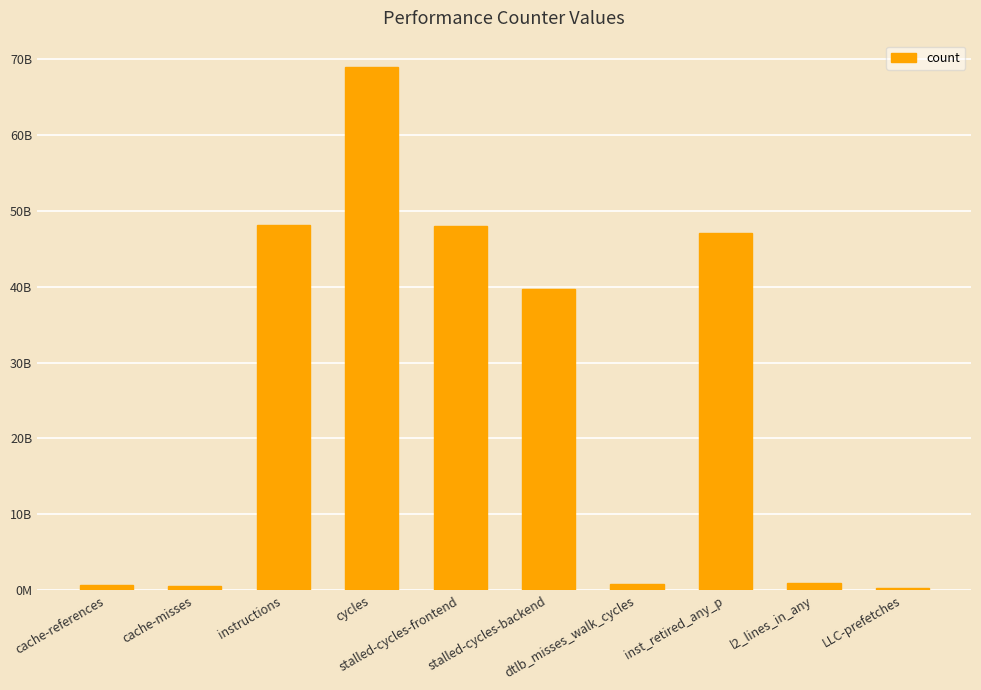

Are the bars horizontal?

No